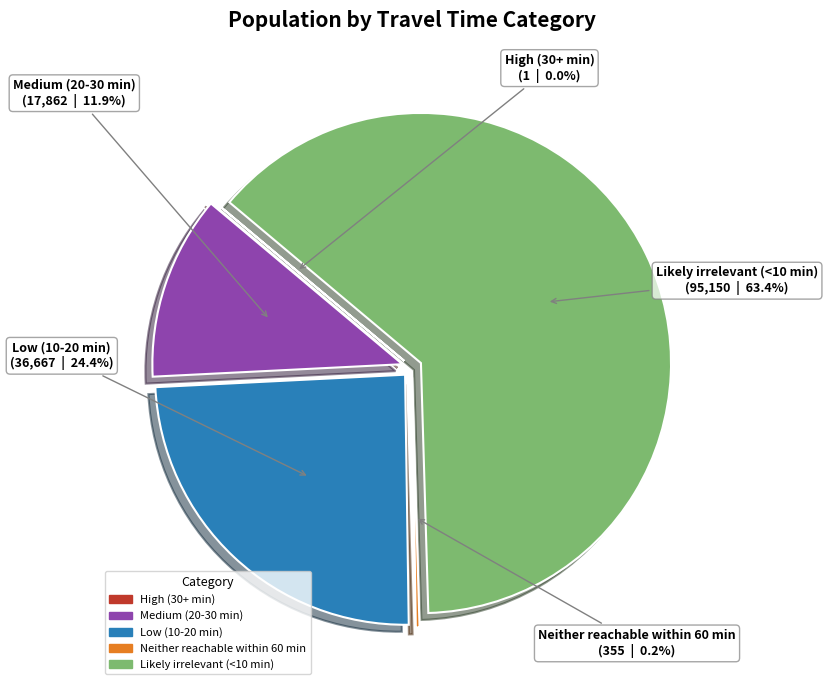

What is the majority slice?

Likely irrelevant (<10 min)